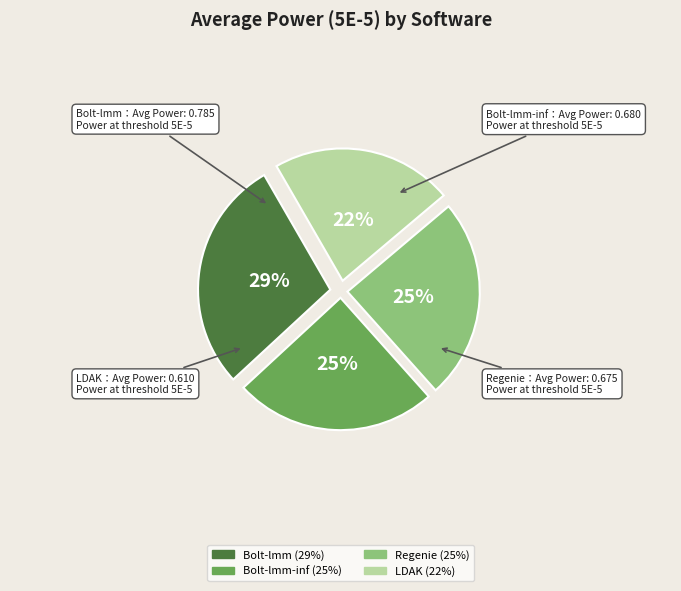

Is there a majority slice in this chart?

No